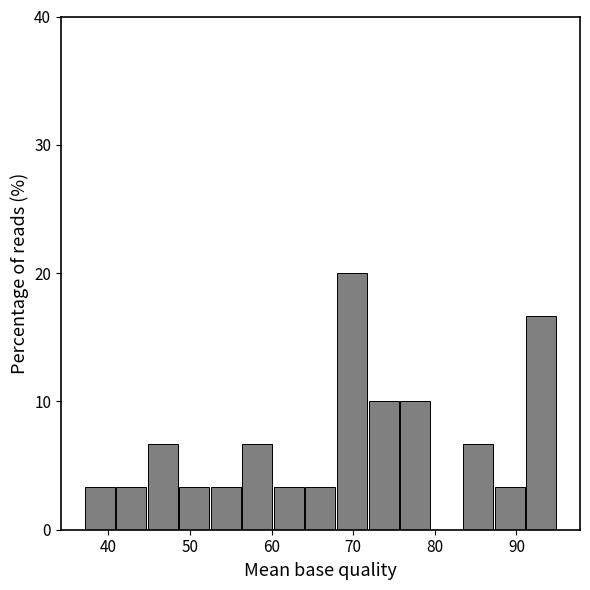

Around what value on the x-axis is the tallest bar? Give the approximate position of its centre, as read against the axis.

70